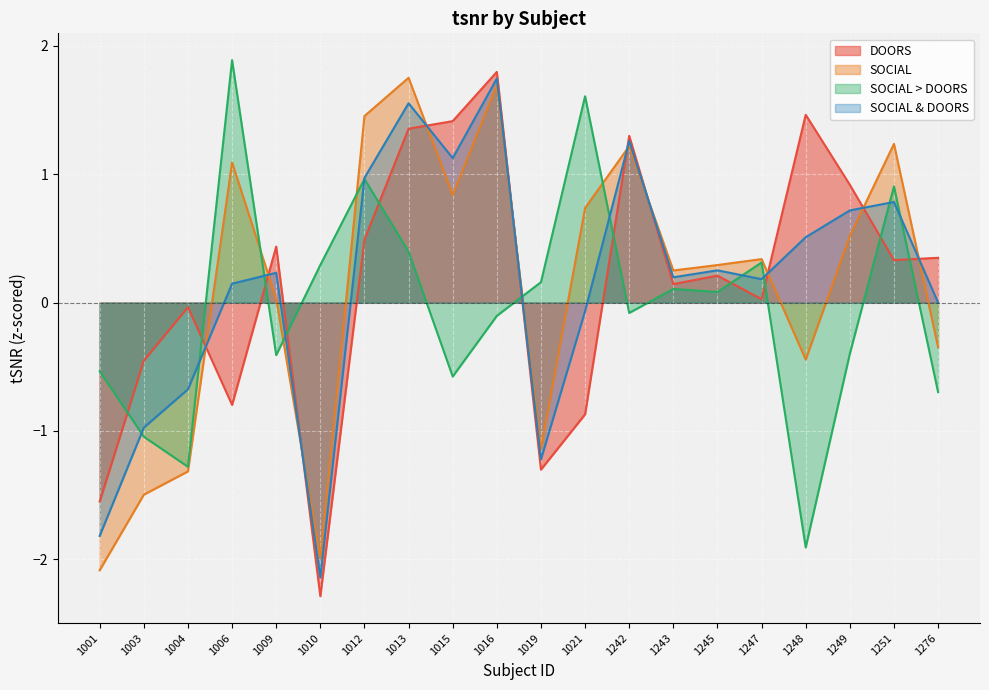

Where is the first local maximum for SOCIAL?

1006